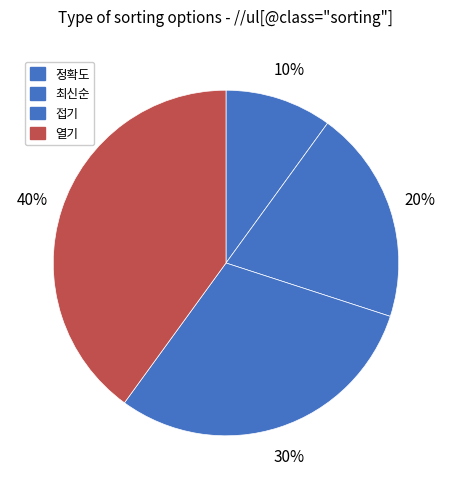

Is it true that 접기 is 30% of the pie?

True